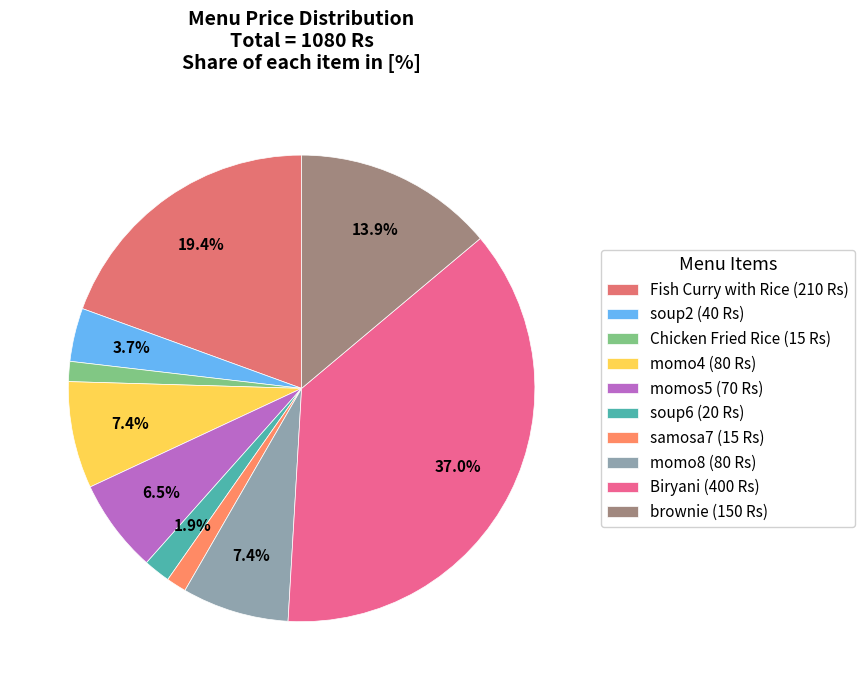

Does soup2 account for over 50% of the chart?

No